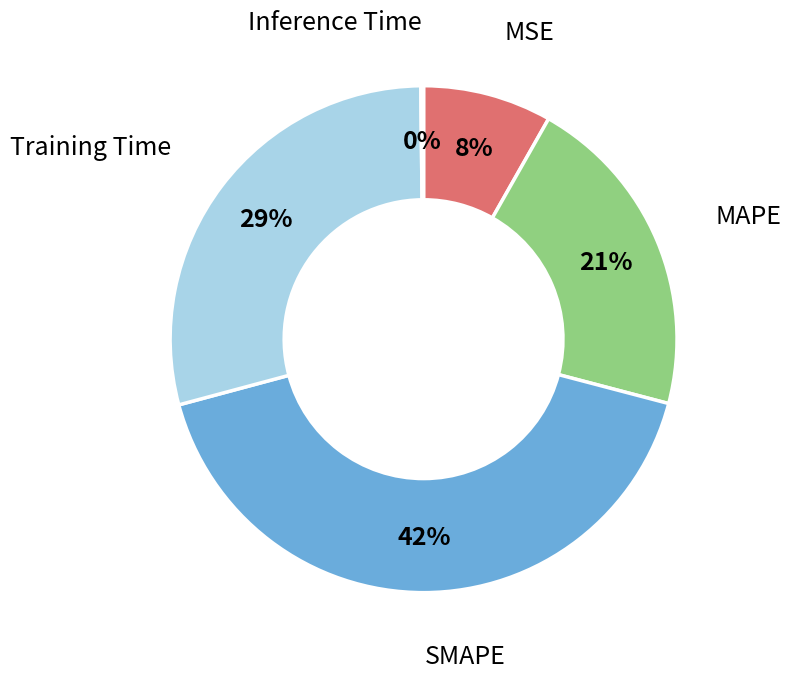

Is there a majority slice in this chart?

No